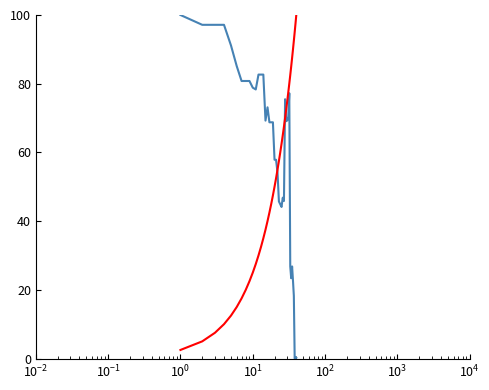

Reading left to right, what are all the values shown in this chart?

MKTSKW: 100.0	97.1	97.1	97.1	91.1	85.1	80.8	80.8	80.8	78.8	78.3	82.7	82.7	82.7	69.3	73.1	68.8	68.8	68.8	57.9	57.9	54.1	45.7	44.9	44.1	46.8	45.9	75.5	69.1	69.3	70.4	77.2	26.8	23.4	26.8	22.7	18.2	0.0	0.4	0.2
N: 2.5	5.0	7.5	10.0	12.5	15.0	17.5	20.0	22.5	25.0	27.5	30.0	32.5	35.0	37.5	40.0	42.5	45.0	47.5	50.0	52.5	55.0	57.5	60.0	62.5	65.0	67.5	70.0	72.5	75.0	77.5	80.0	82.5	85.0	87.5	90.0	92.5	95.0	97.5	100.0